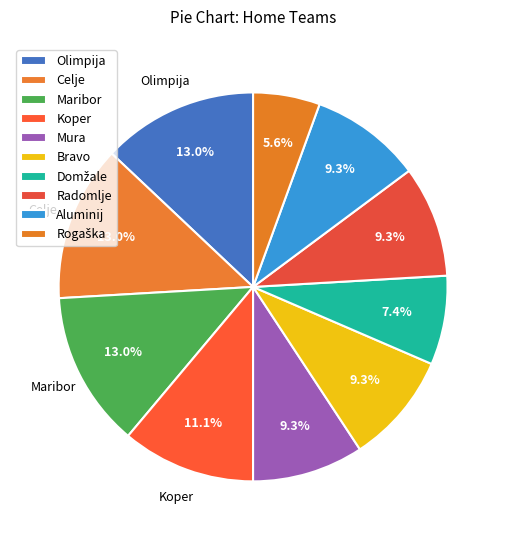

To the nearest percent, what portion does Rogaška represent?

6%